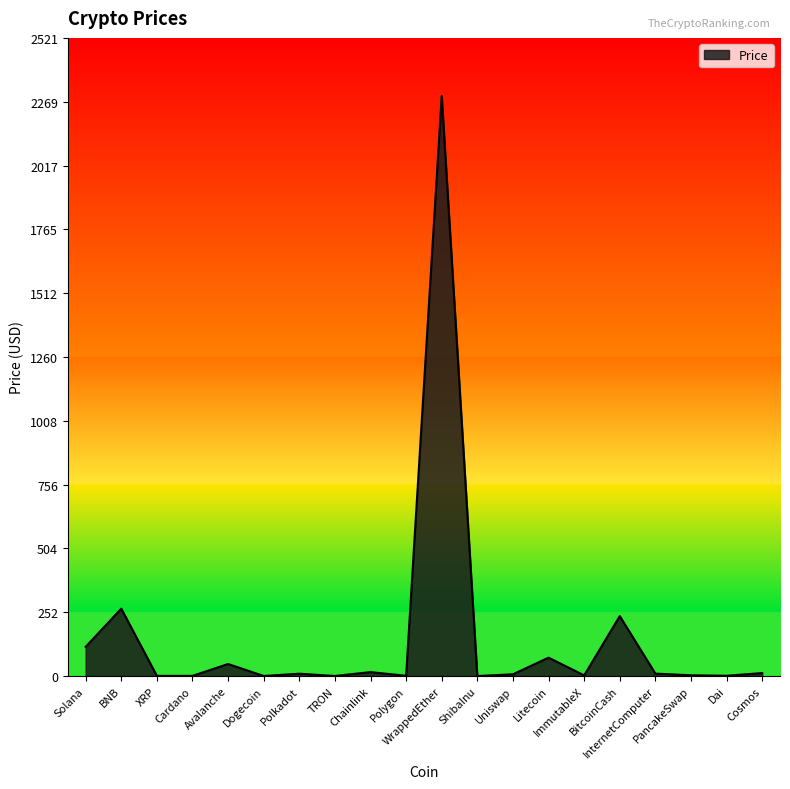

What is the approximate value at Dogecoin?

0.1